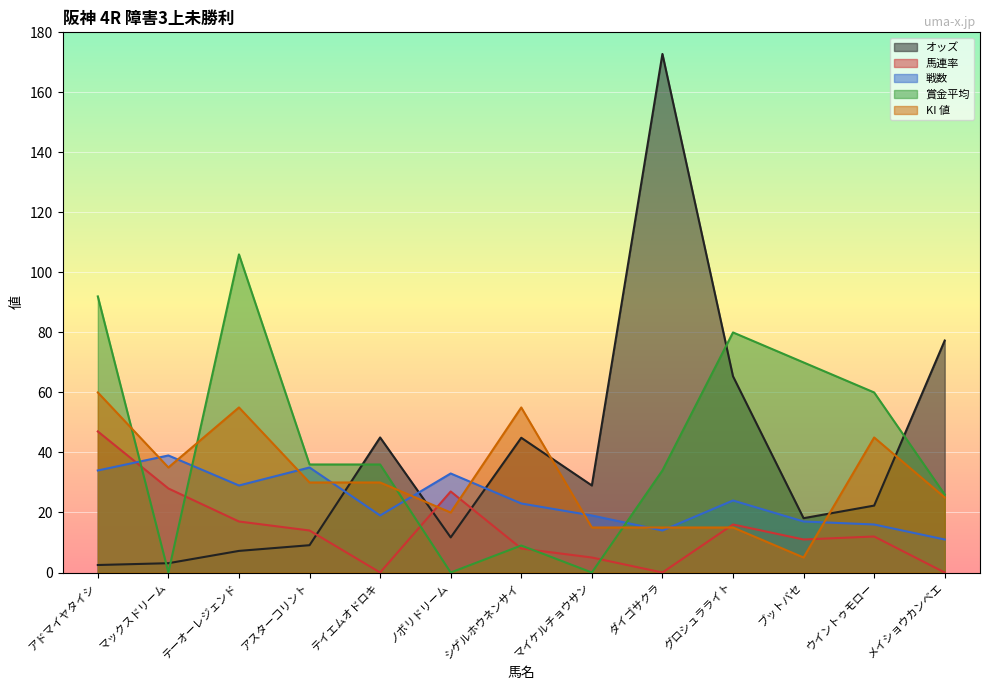

Where is the first local maximum for 賞金平均?

テーオーレジェンド